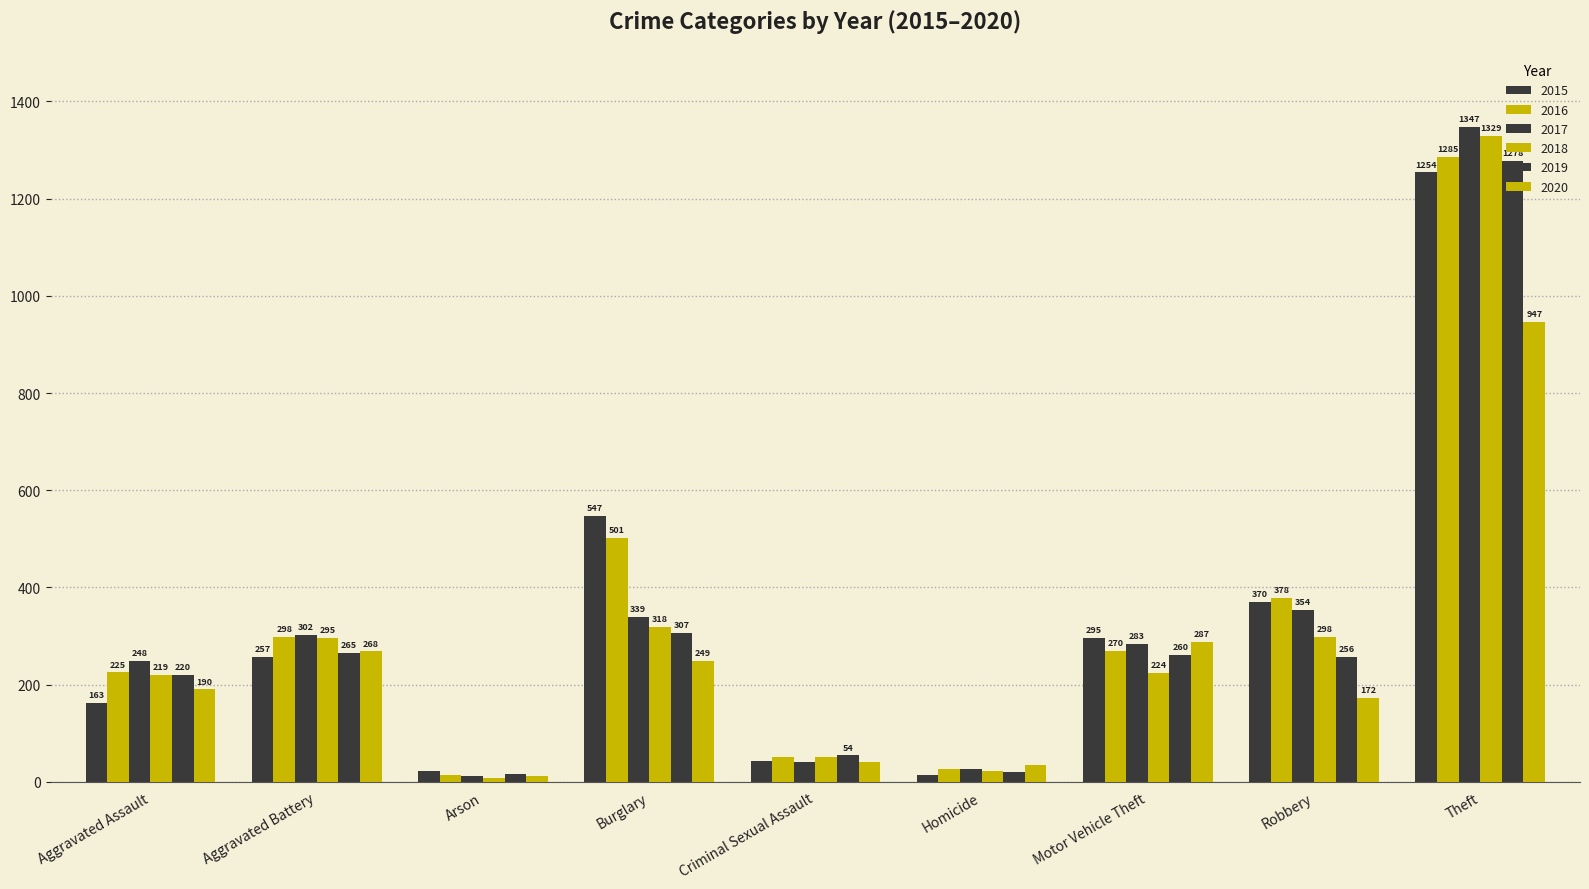

How many data points in 2019 are less than 256?

4